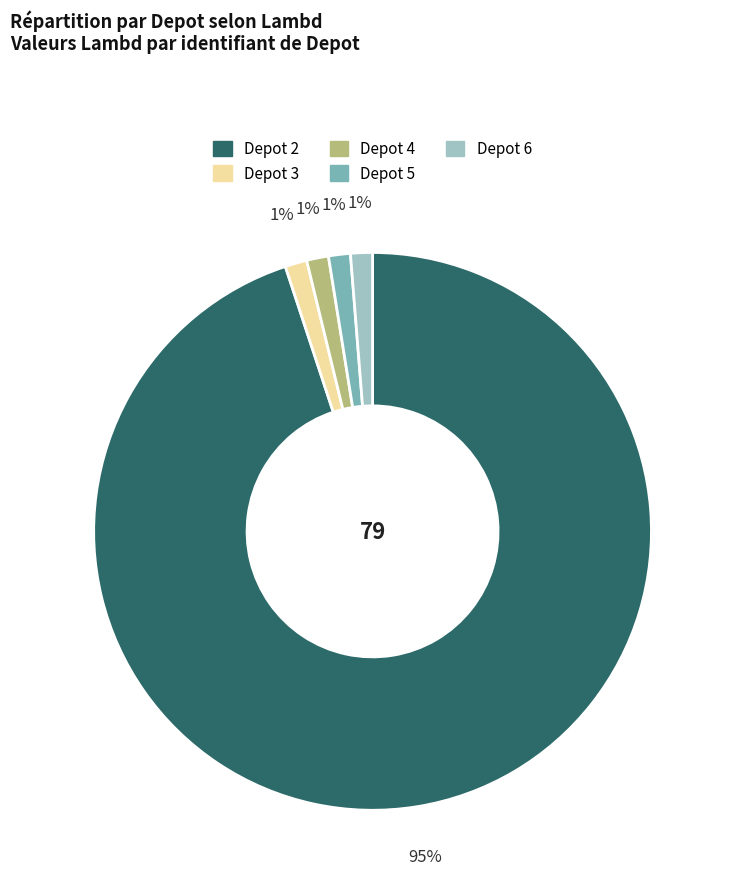

To the nearest percent, what is the average slice percentage?

20%